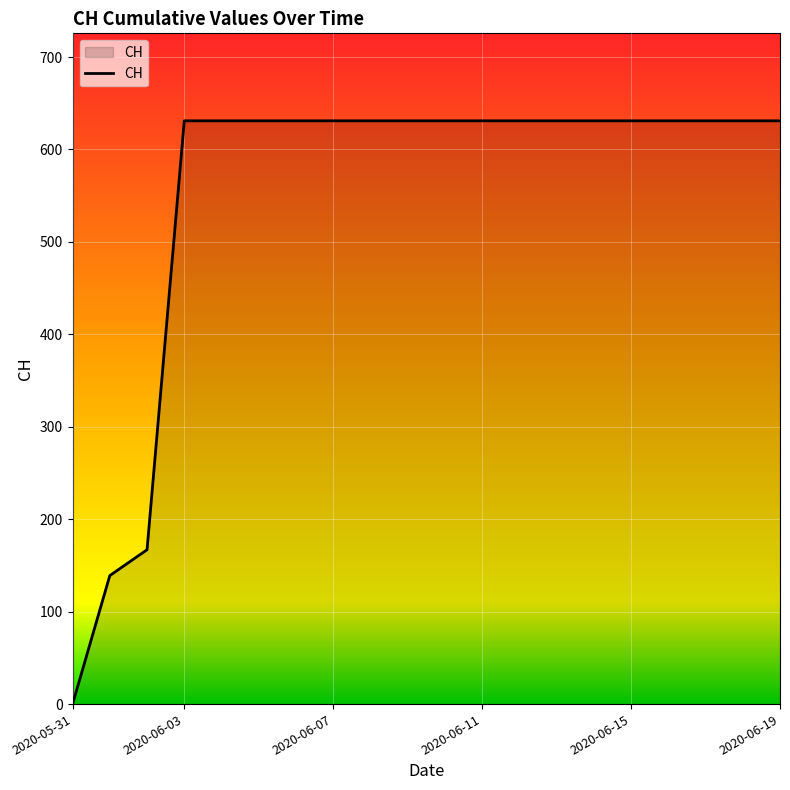

What is the greatest value displayed?

631